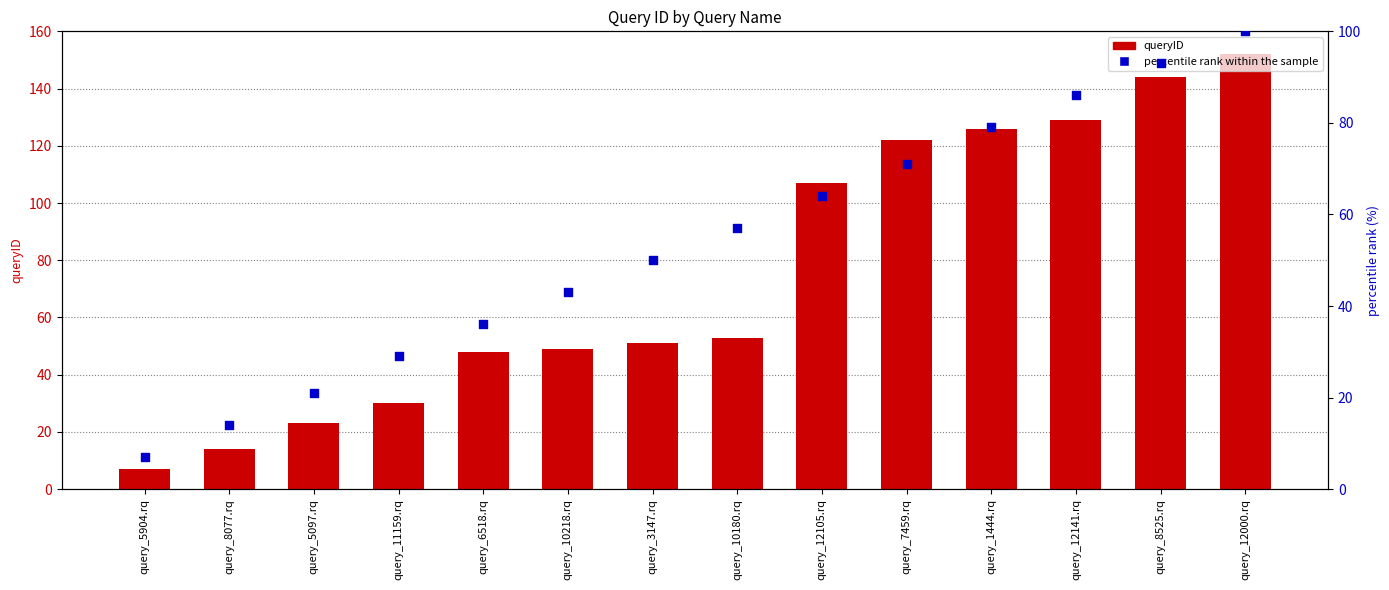

Which series reaches the maximum Y coordinate?

queryID